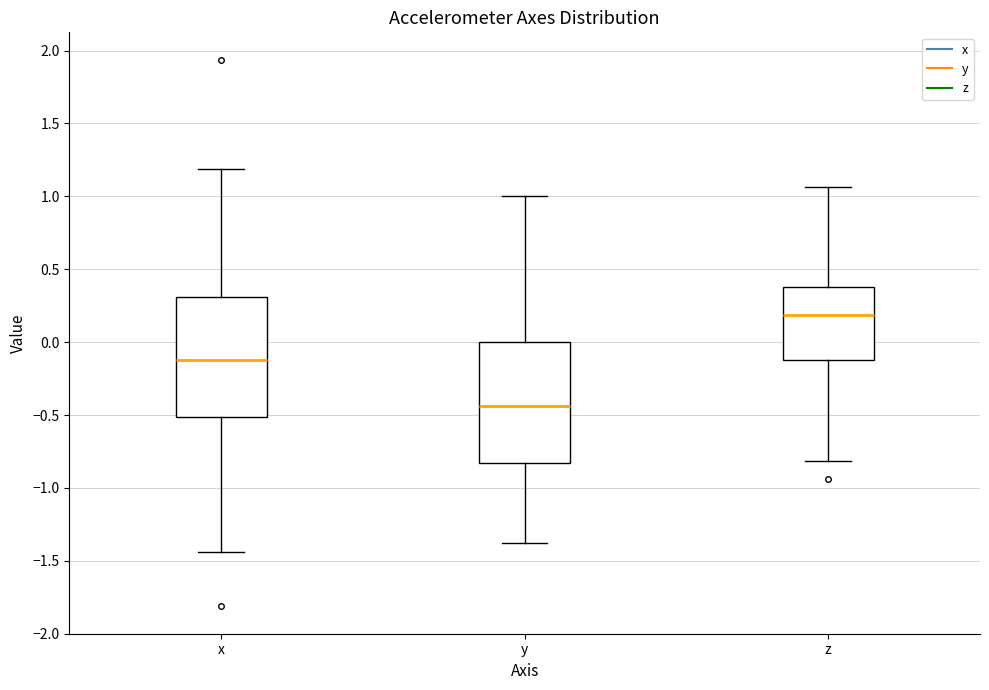

Reading left to right, transcribe this box plot: for each box, give where its median line is, the range the box spans, and where its two whiskers end, as read against the y-axis. The values are not printed on the chart, so give them approximately, as read against the axis.

x: median -0.10, box -0.50 to 0.30, whiskers -1.45 to 1.20
y: median -0.45, box -0.85 to 0.00, whiskers -1.35 to 1.00
z: median 0.20, box -0.10 to 0.40, whiskers -0.80 to 1.05